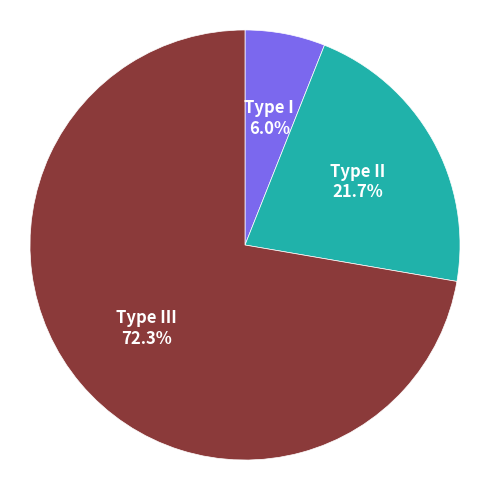

Does any single category account for the majority?

Yes